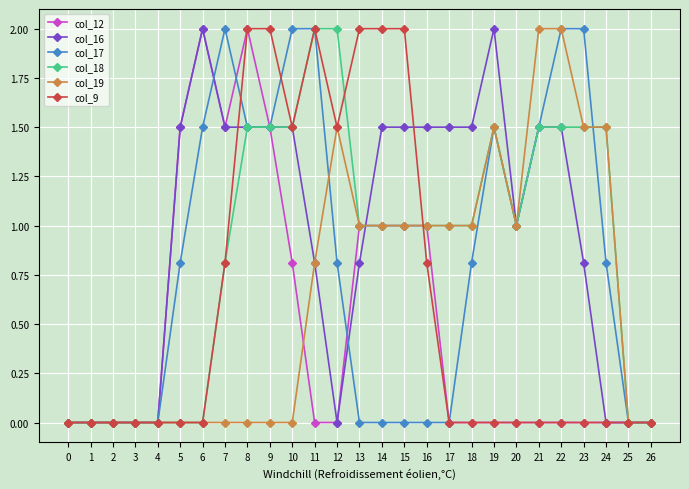

How many distinct data groups are displayed?

6